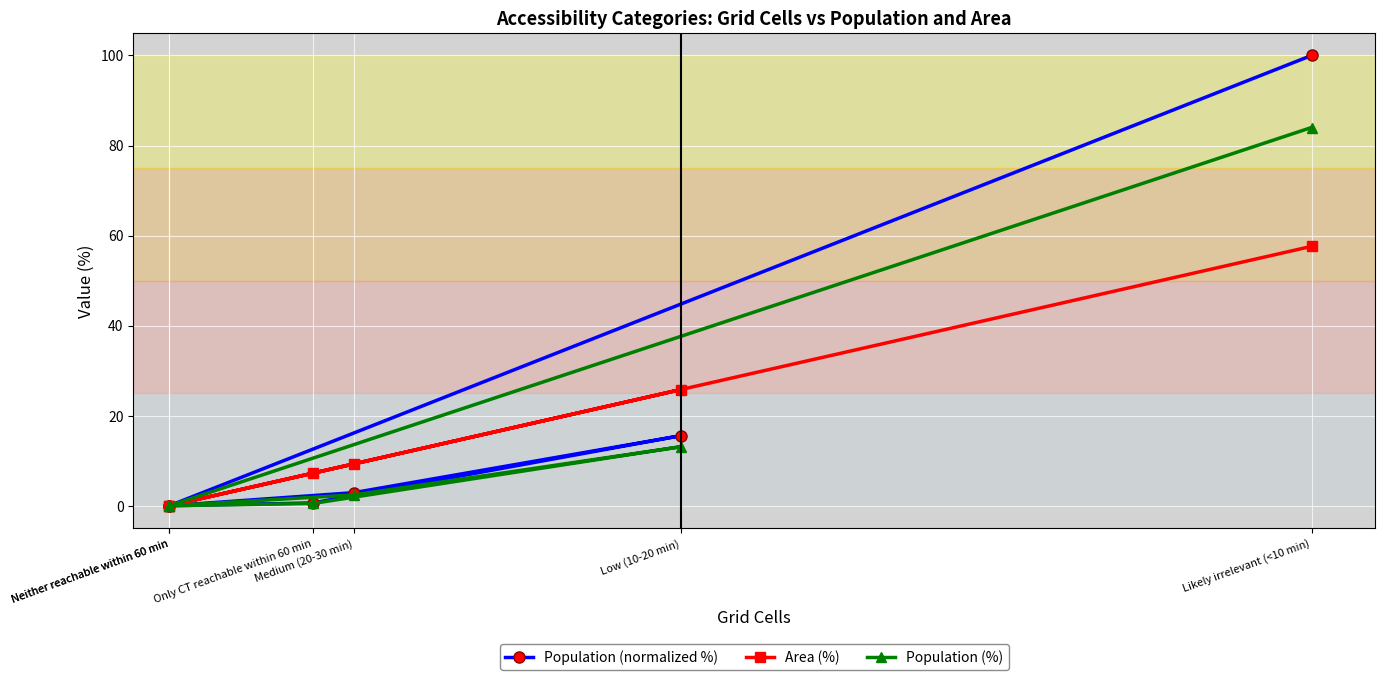

How many lines are shown in the chart?

3